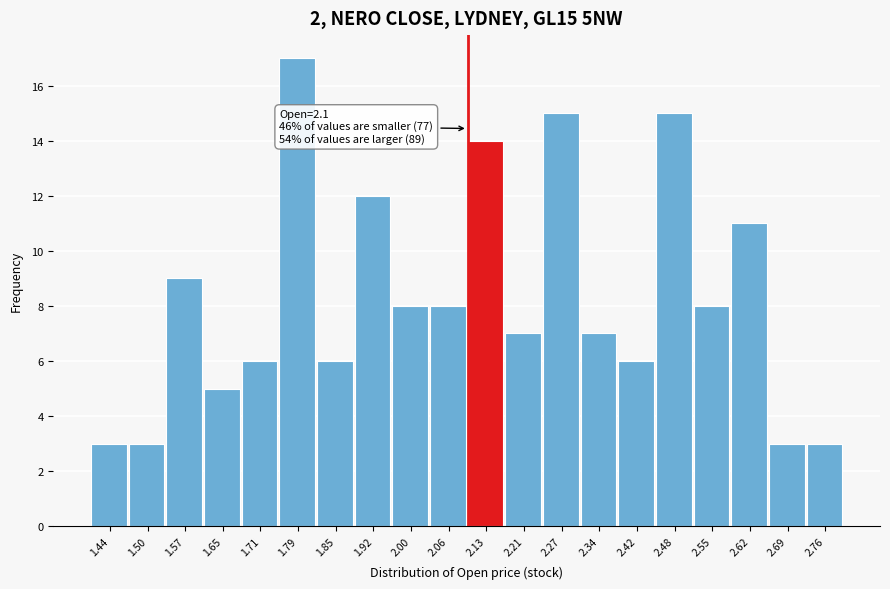

Which range on the x-axis has the tallest bar?

1.75 to 1.82